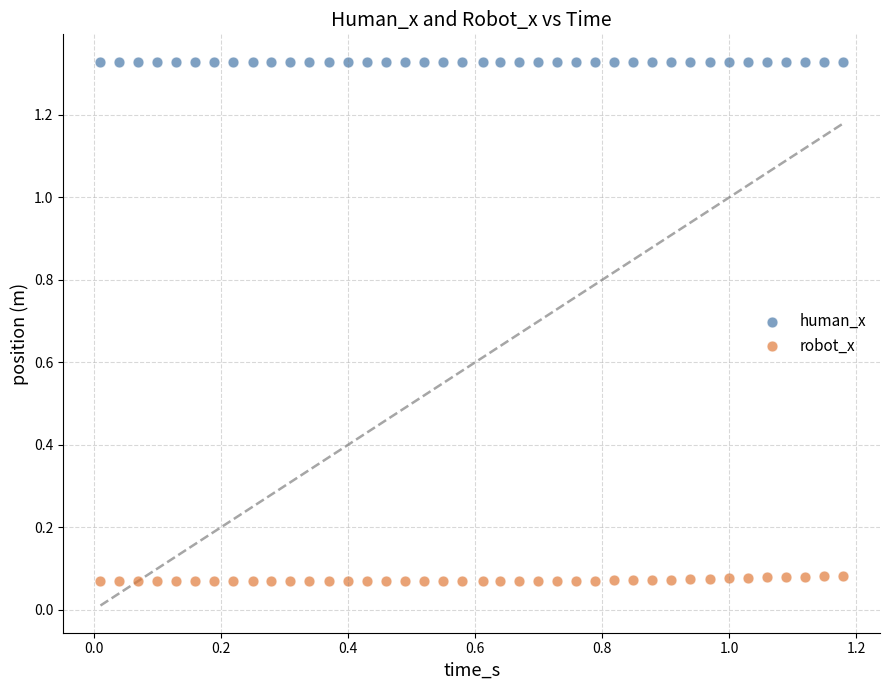

Which series reaches the maximum Y coordinate?

human_x